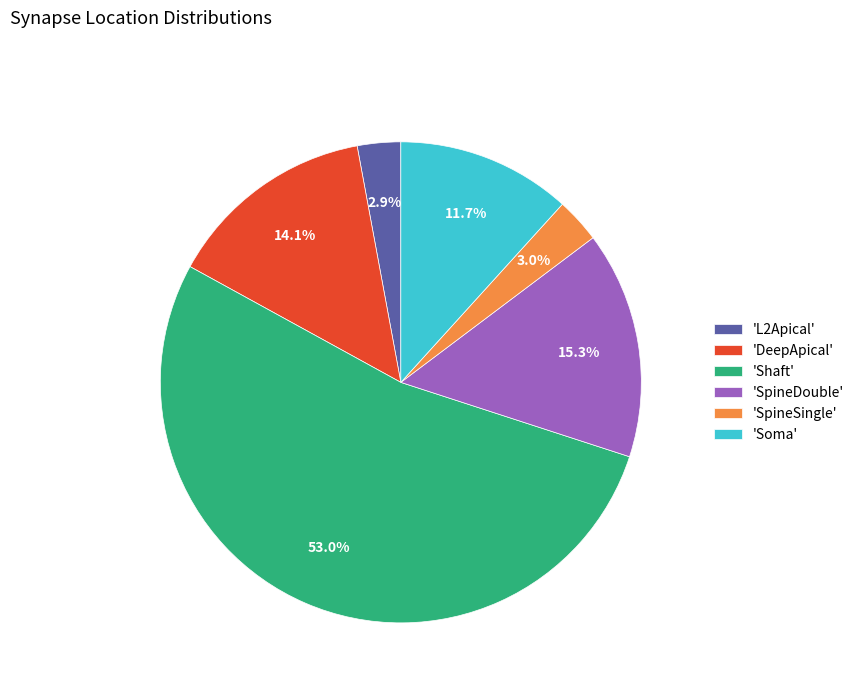

Which has a higher value, 'DeepApical' or 'L2Apical'?

'DeepApical'